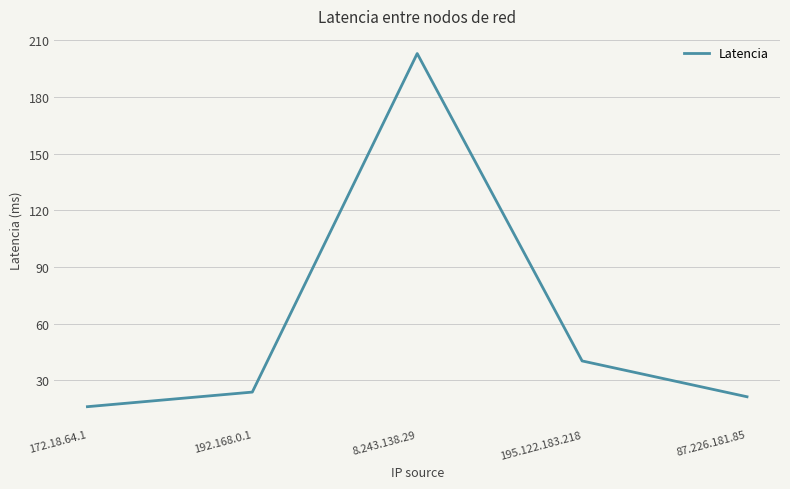

What is the change in value from 192.168.0.1 to 8.243.138.29?

+179.3